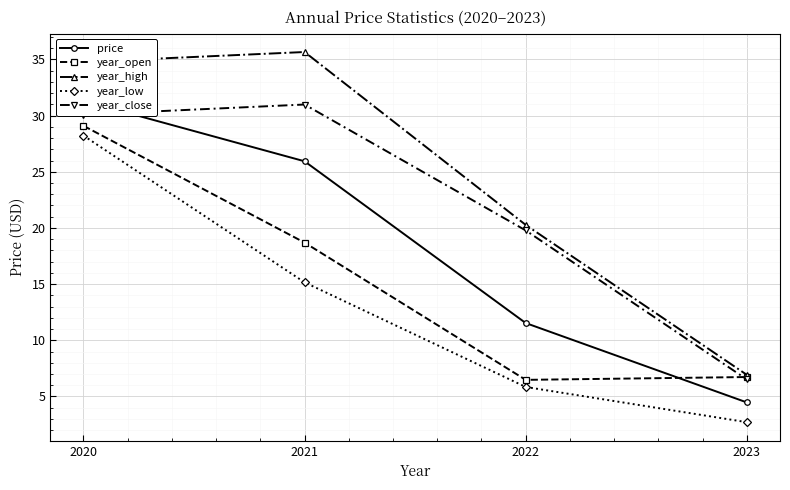

The value of year_open at 2021 is 18.7. True or false?

True